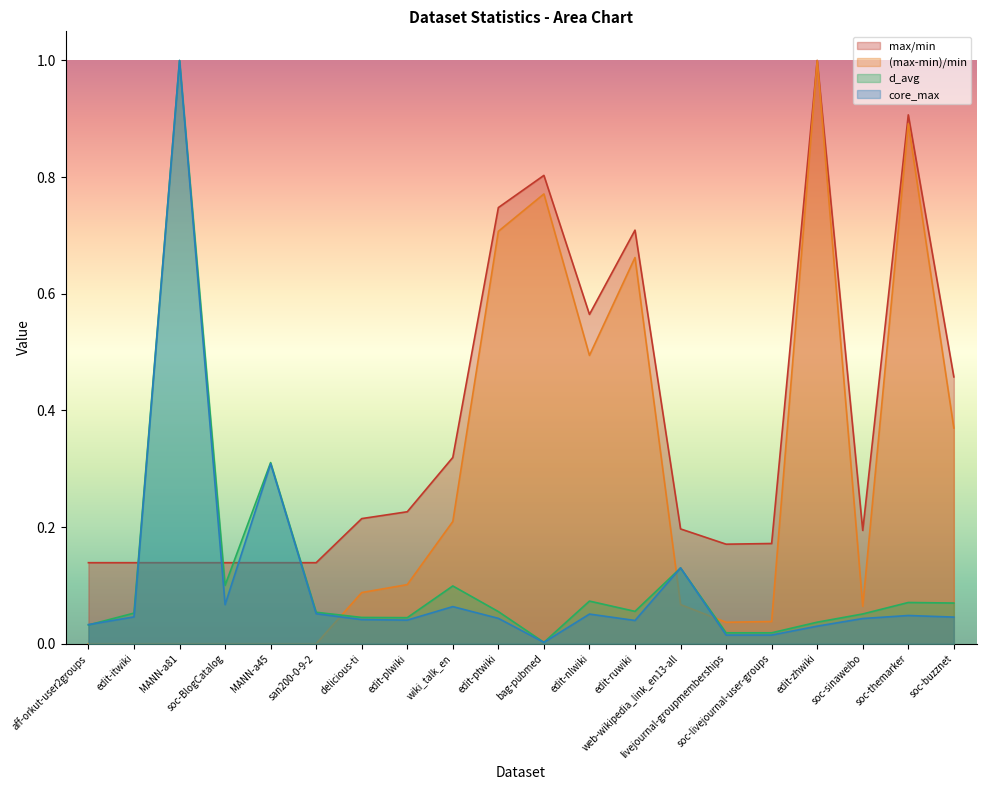

How many times do core_max and max/min cross each other?

4